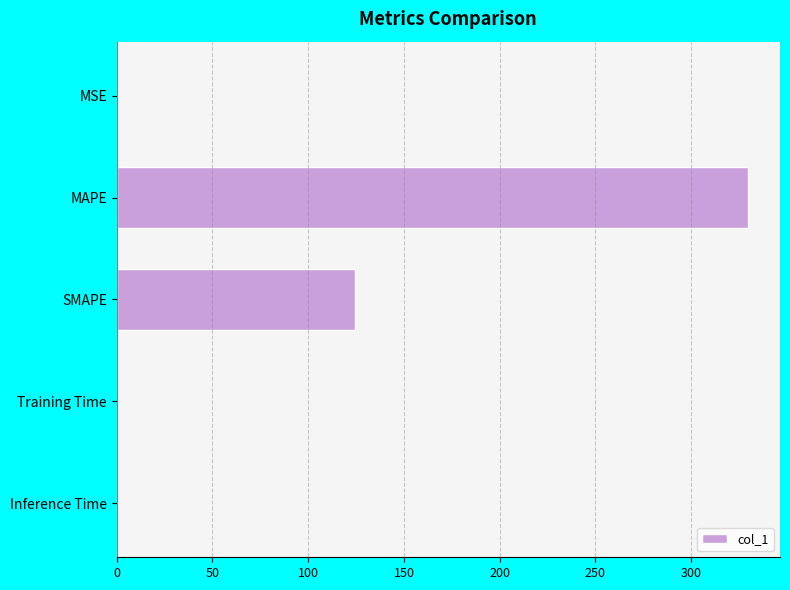

What is the sum of all values?

454.4